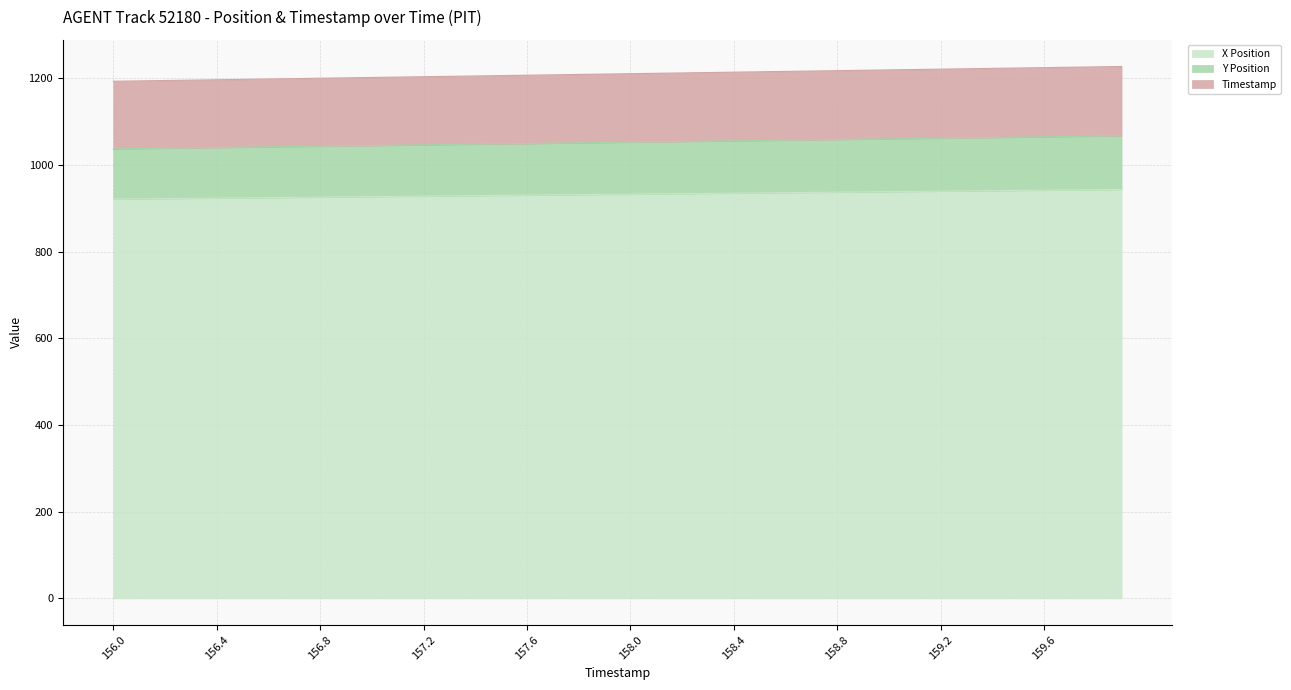

At which label is X Position closest to 932?

157.9